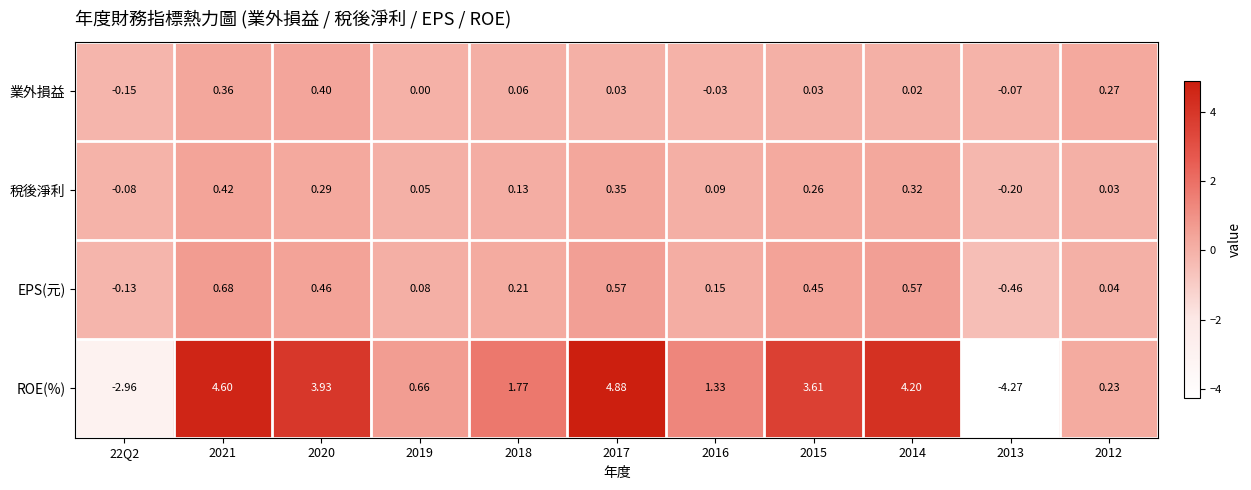

Which series has the largest total across all categories?

ROE(%)